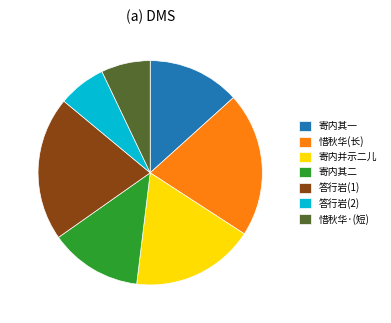

Does any single category account for the majority?

No